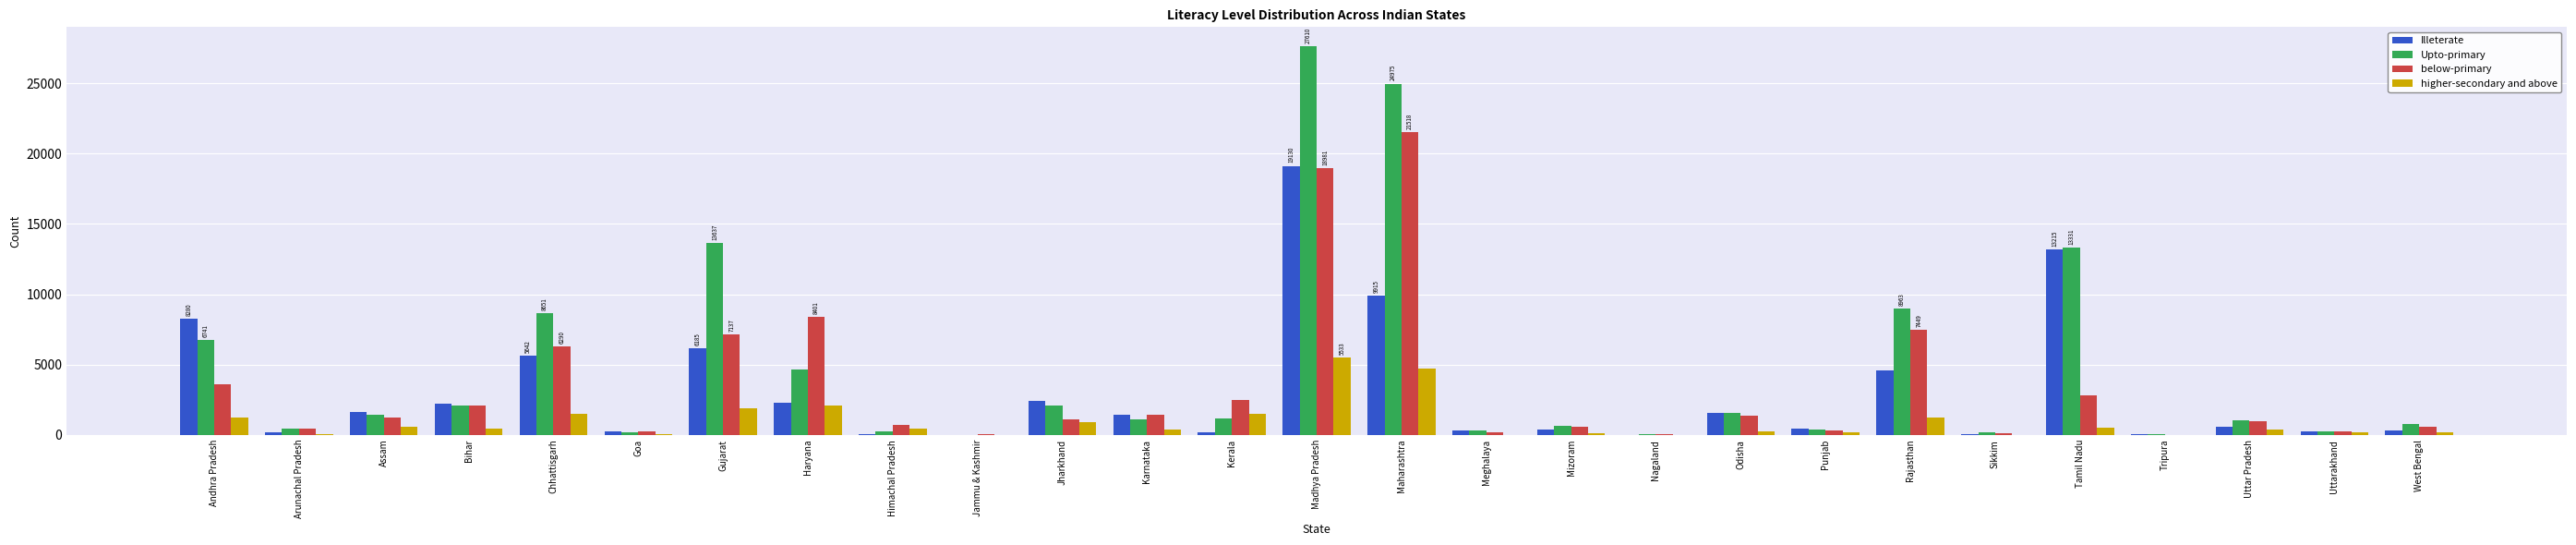

Read the Upto-primary value at Haryana.

4684